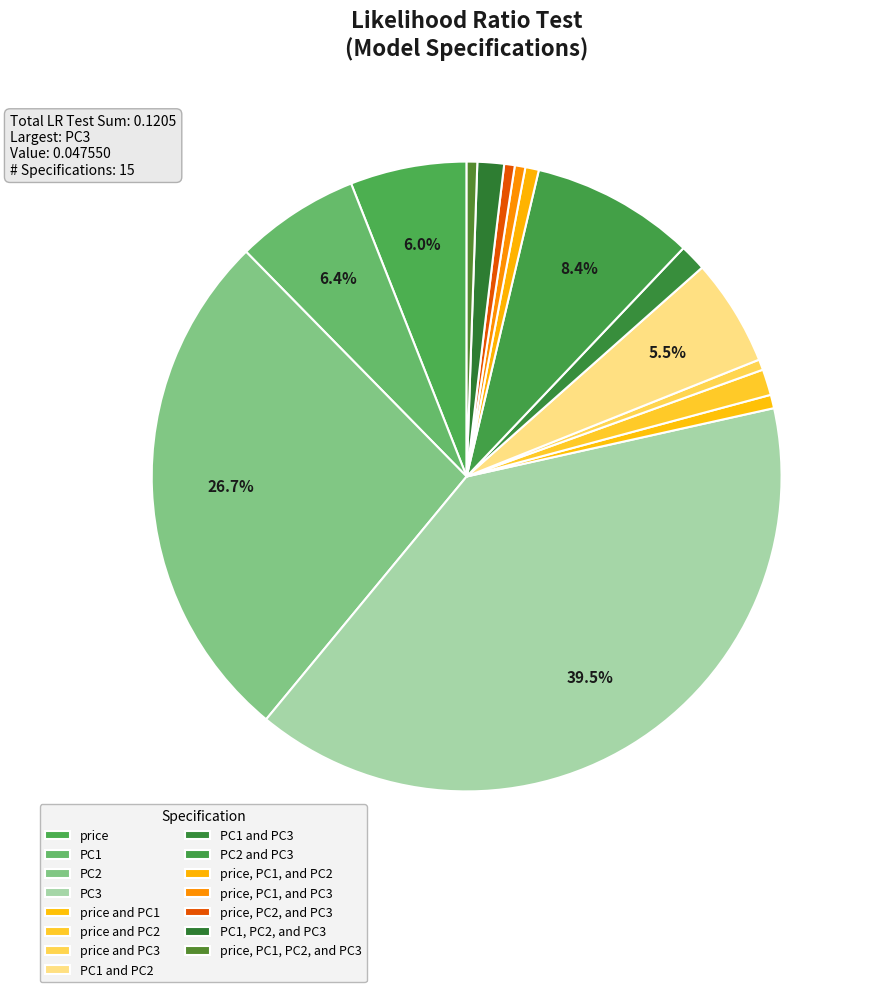

How many segments does this pie chart have?

15